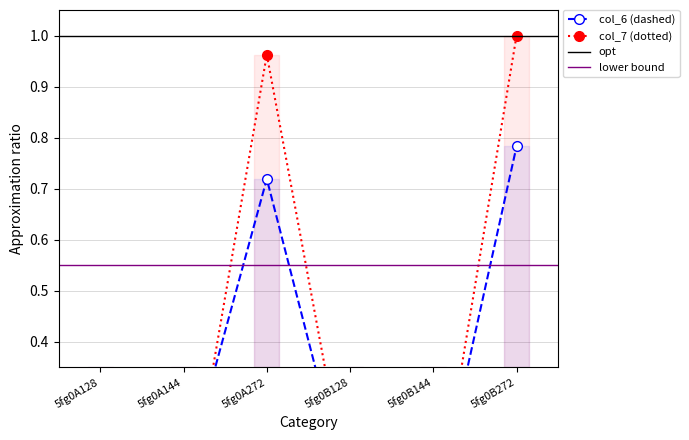

Rank the series at 5fg0B128 from lowest to highest value.

col_7, col_6